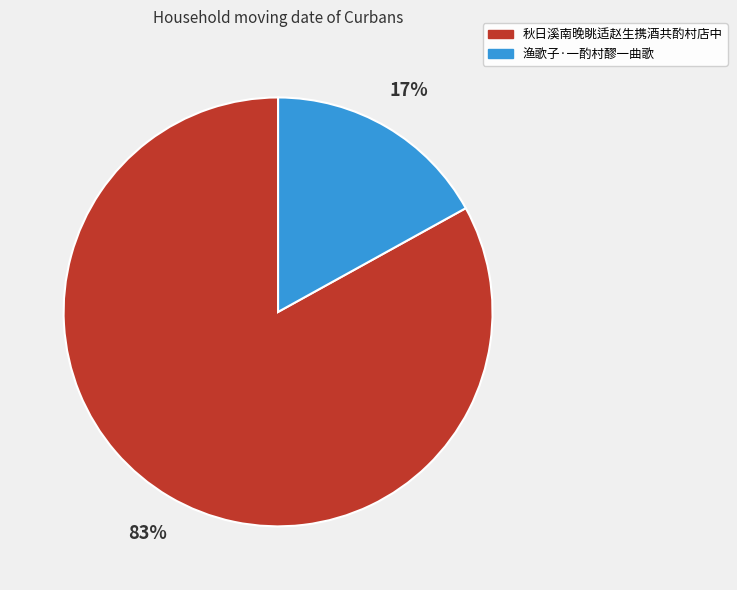

Is 渔歌子·一酌村醪一曲歌 the majority of the pie?

No